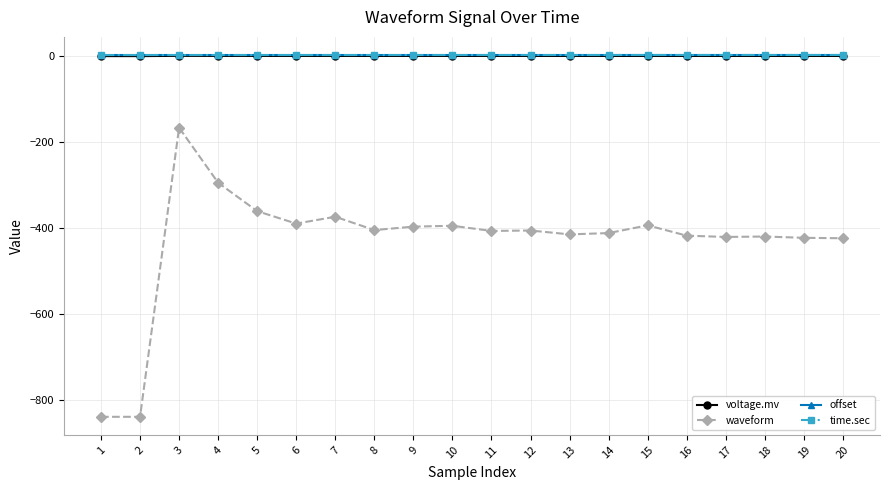

Is the value of offset at 15 greater than the value of waveform at 3?

Yes